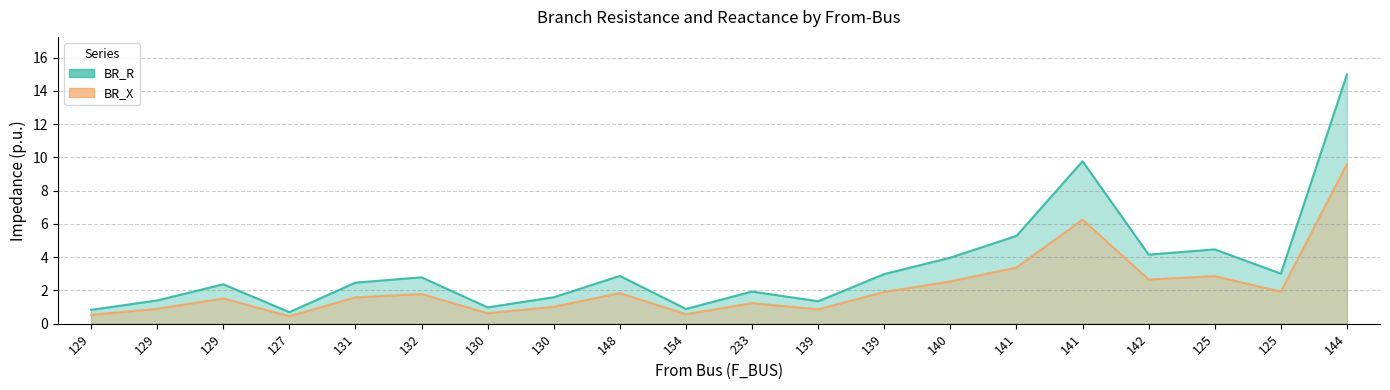

True or false: BR_R and BR_X intersect in this chart.

False